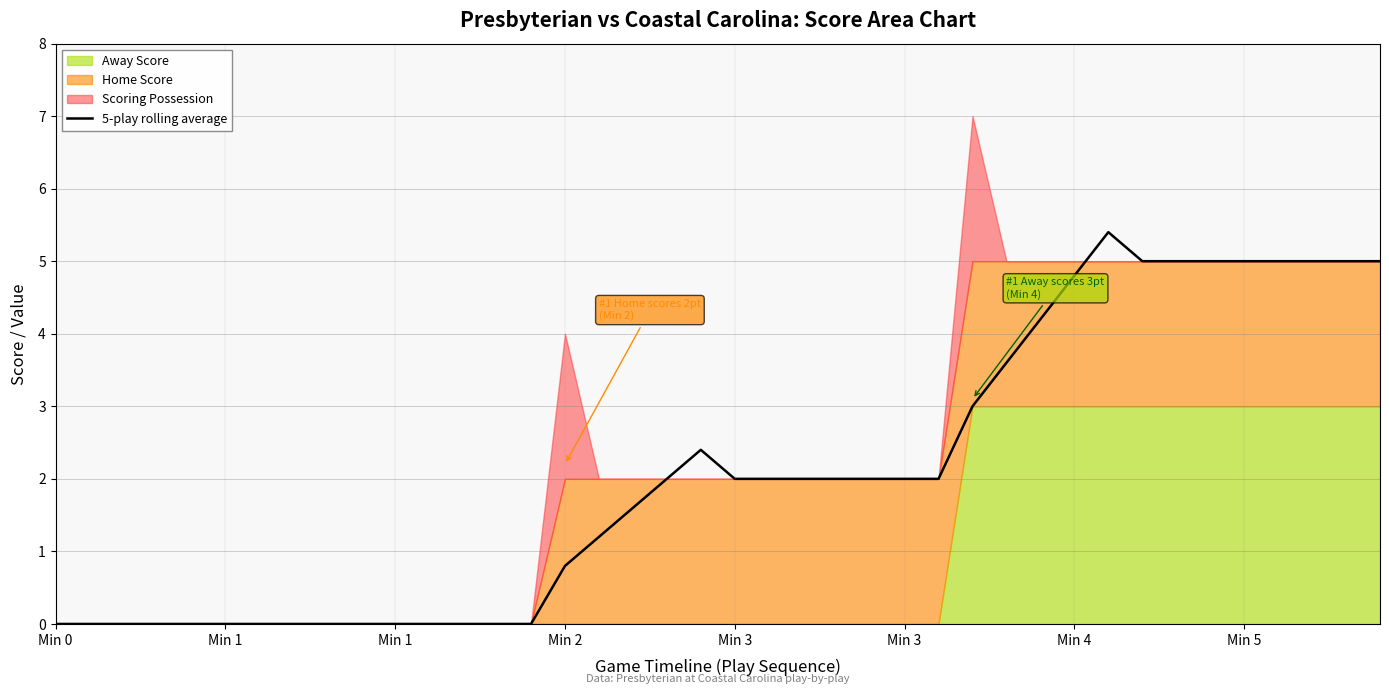

What is the sum of all values?

83.0